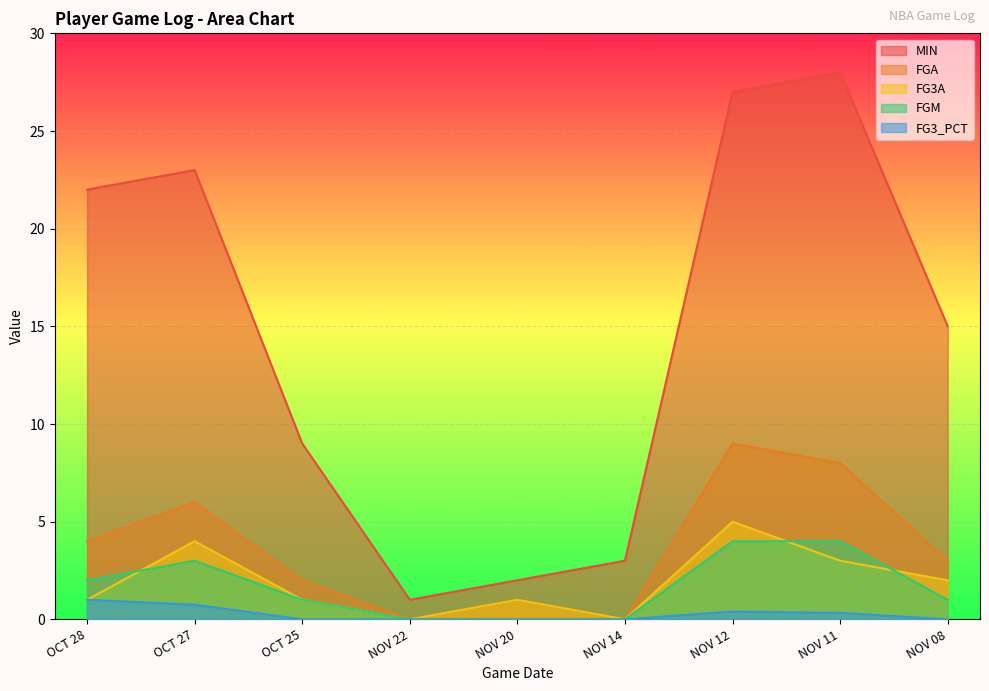

Read the FGA value at OCT 27.

6.0